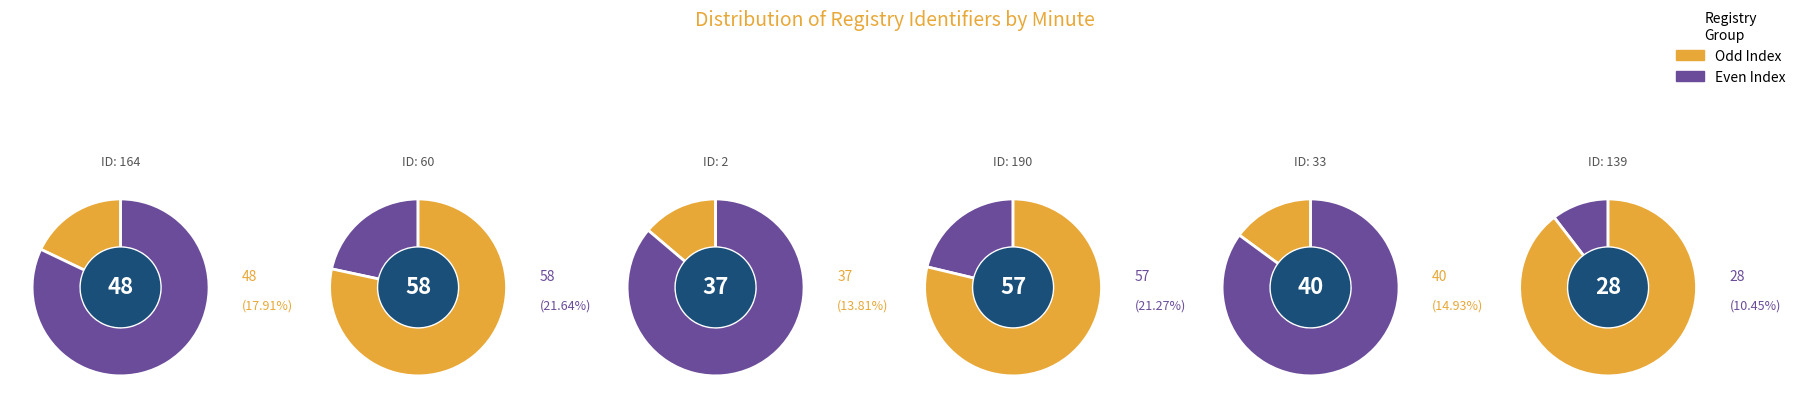

To the nearest percent, what is the difference between the largest and smallest slice percentages?

11%